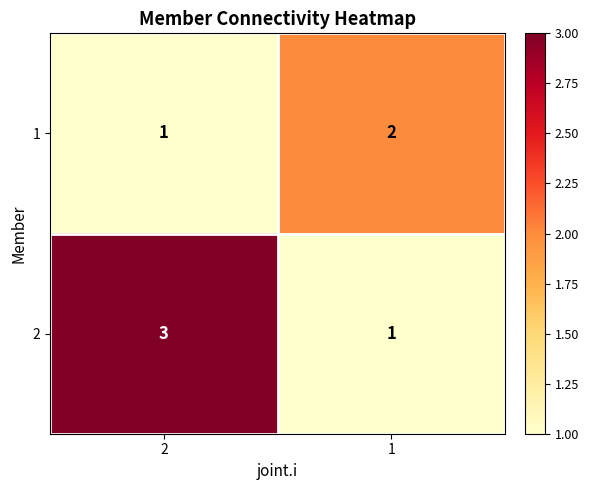

Rank the series at 2 from highest to lowest value.

2, 1